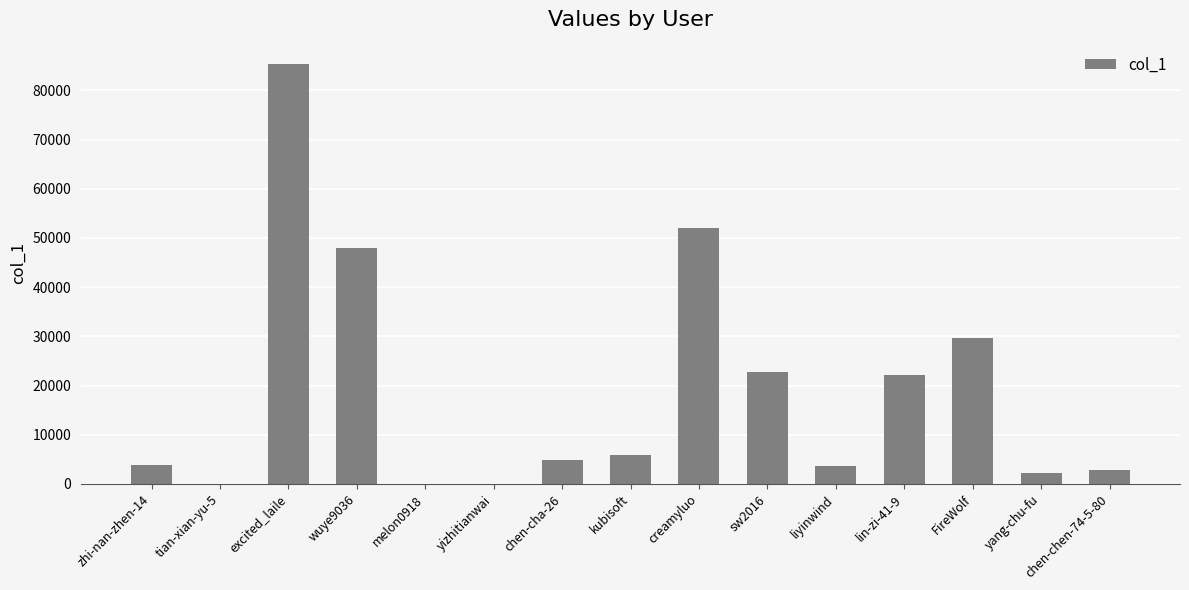

At which label is the value closest to 42716?

wuye9036